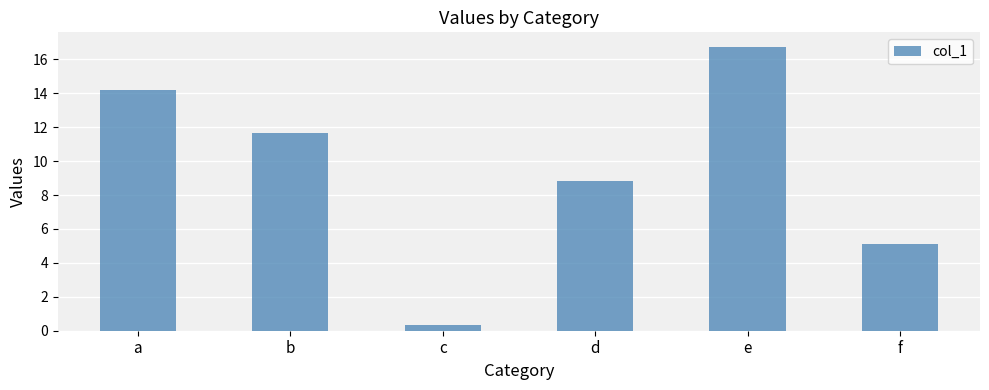

Between f and b, which is larger?

b